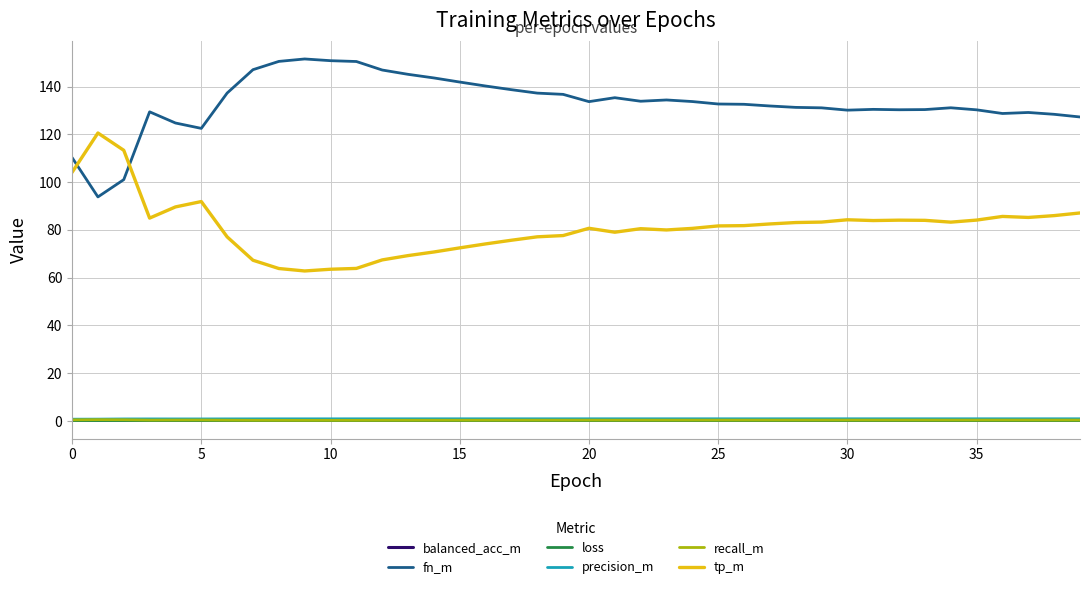

What is the difference between the maximum and minimum values in the fn_m series?

57.8